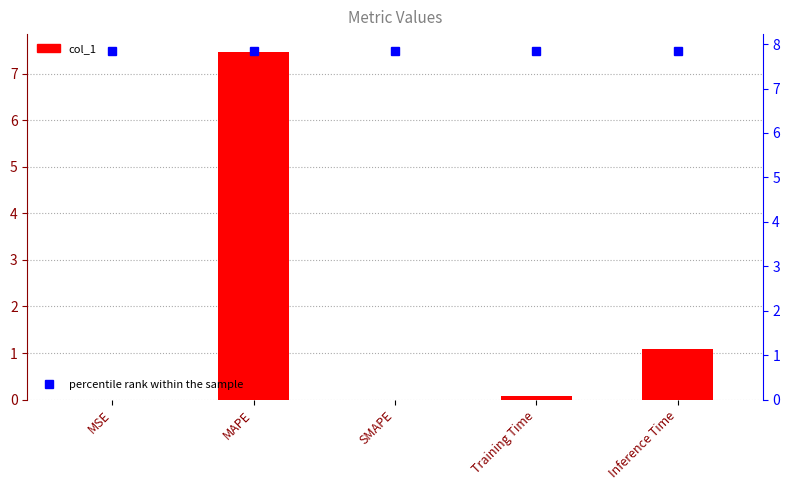

What is the sum of the values at MAPE and Training Time?

7.6